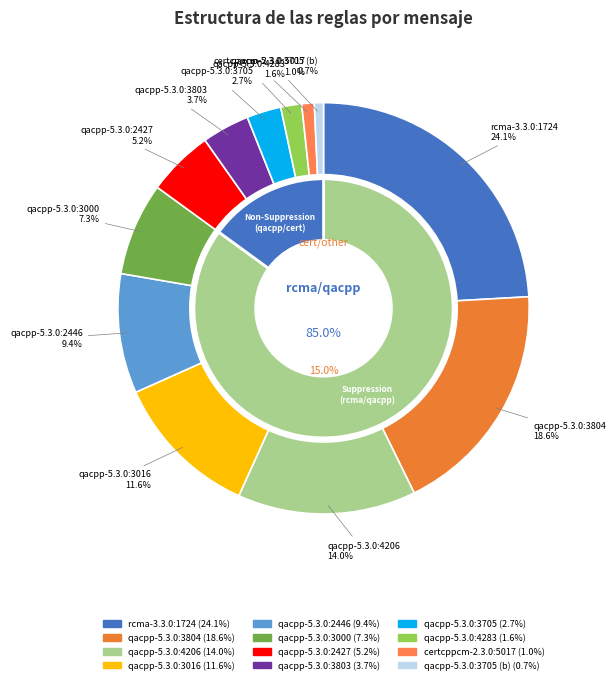

Count the number of slices in the pie.

12